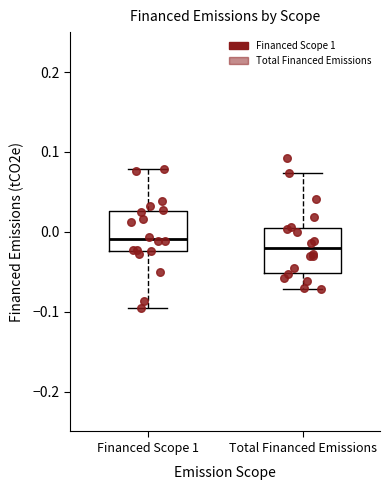

Which box's median line is the lowest?

Total Financed Emissions